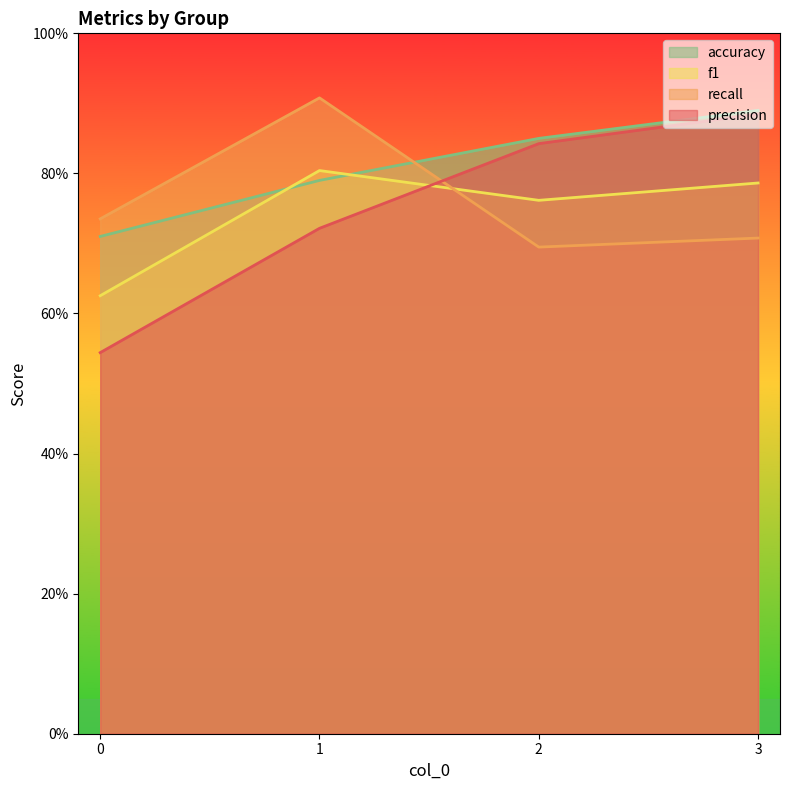

What is the value of the precision point at the 2nd from the left?

0.7